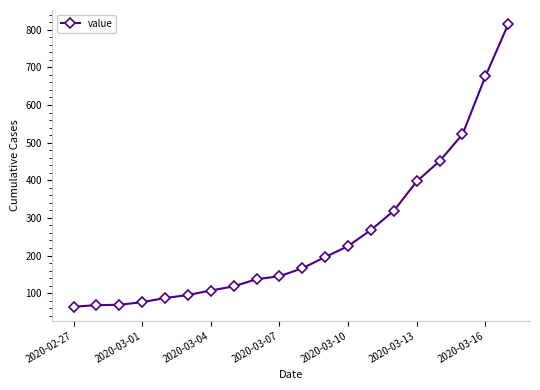

What is the value of the 11th point from the left?

166